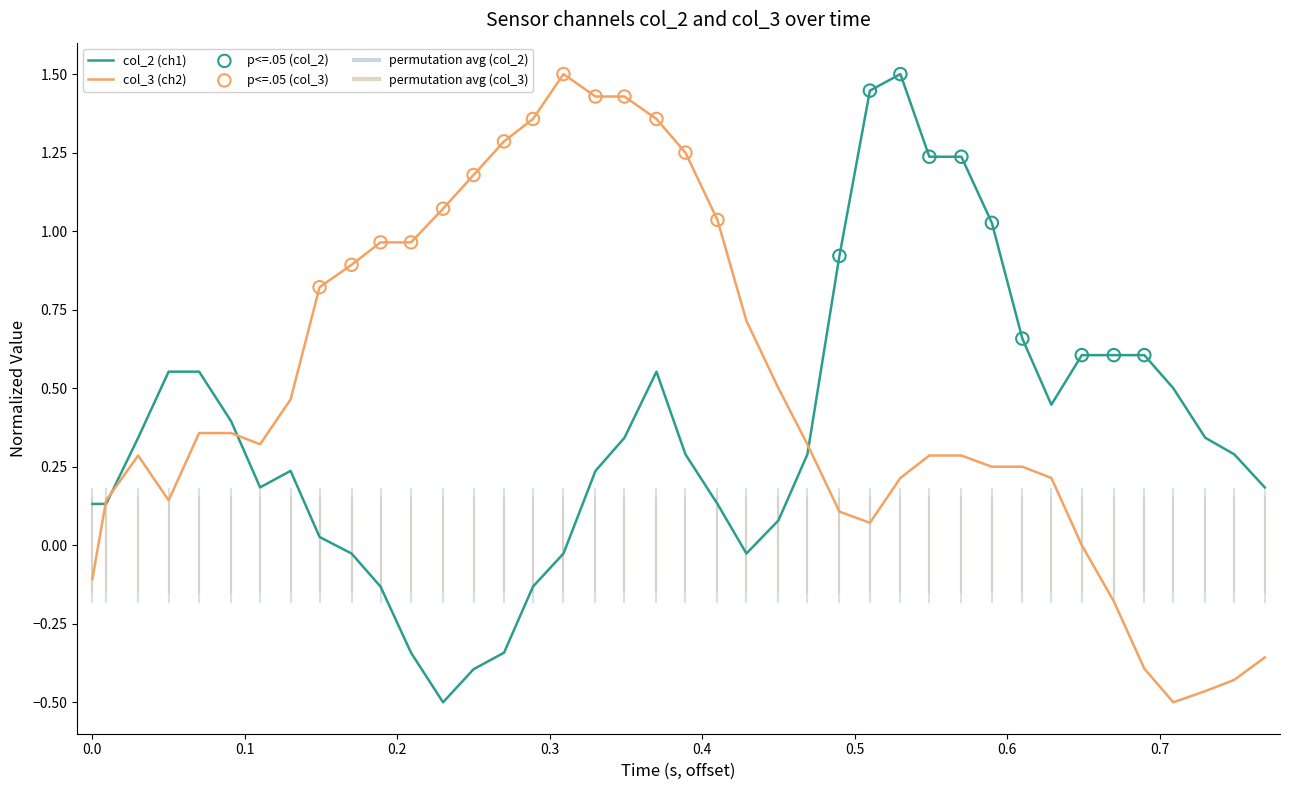

What is the maximum value shown in the chart?

1.5